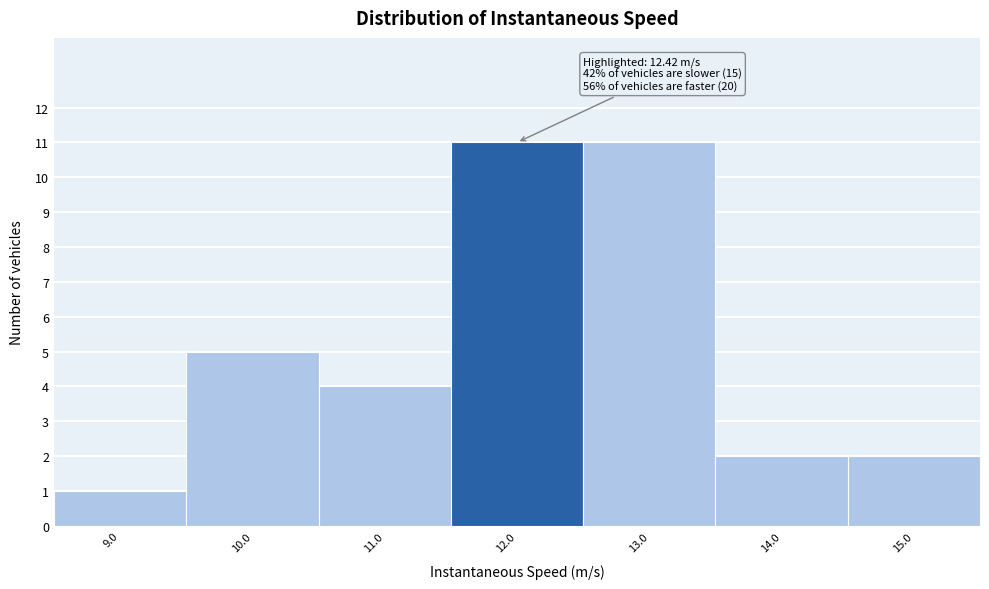

Reading left to right, what are all the values shown in this chart?

9.0=1	10.0=5	11.0=4	12.0=11	13.0=11	14.0=2	15.0=2